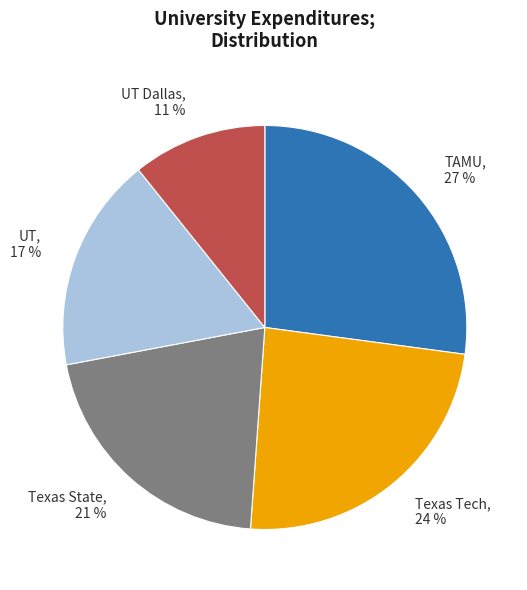

Is the sum of UT, 17 % and UT Dallas, 11 % greater than half?

No